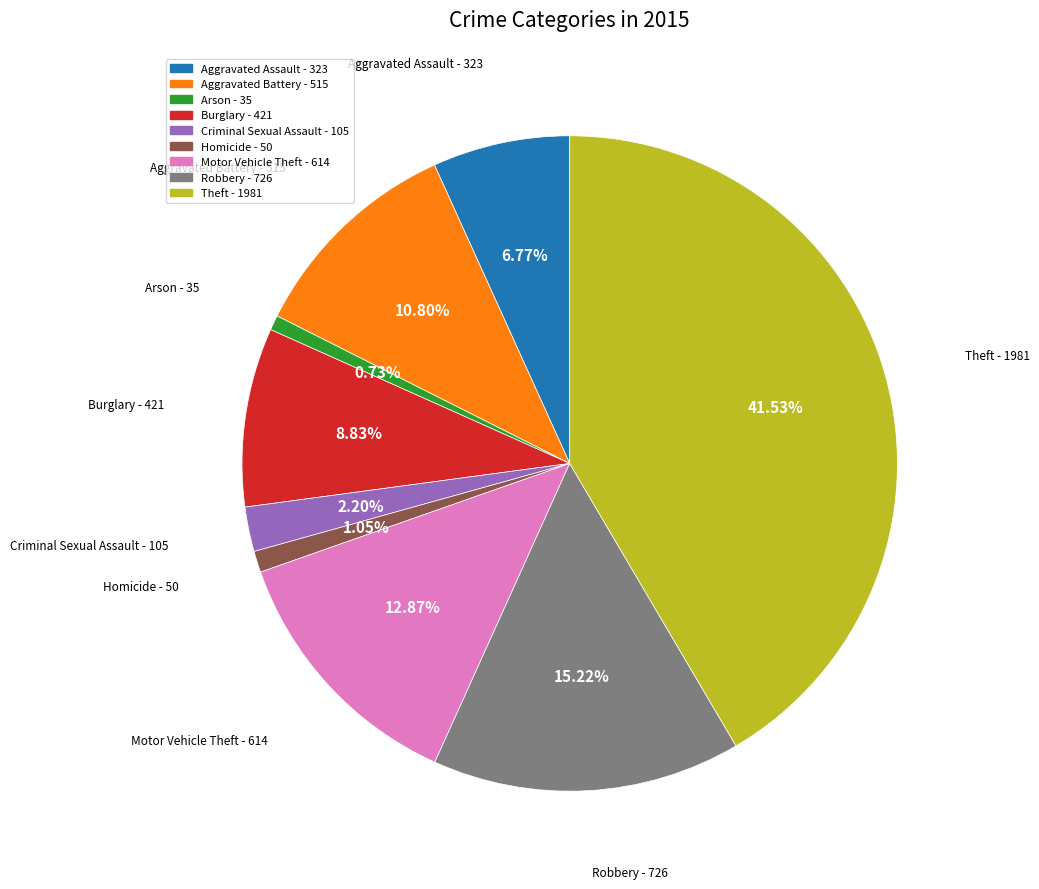

Do Arson - 35 and Criminal Sexual Assault - 105 together represent more than half of the pie?

No